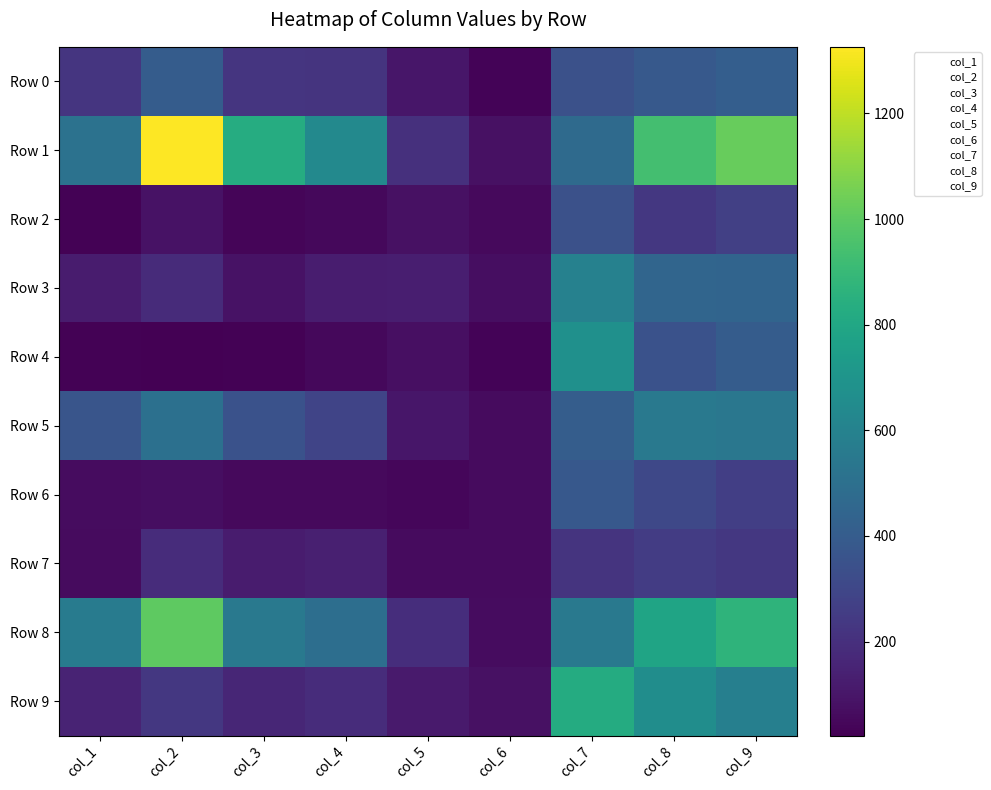

Rank the series at col_4 from highest to lowest value.

Row 1, Row 8, Row 5, Row 0, Row 9, Row 7, Row 3, Row 6, Row 2, Row 4